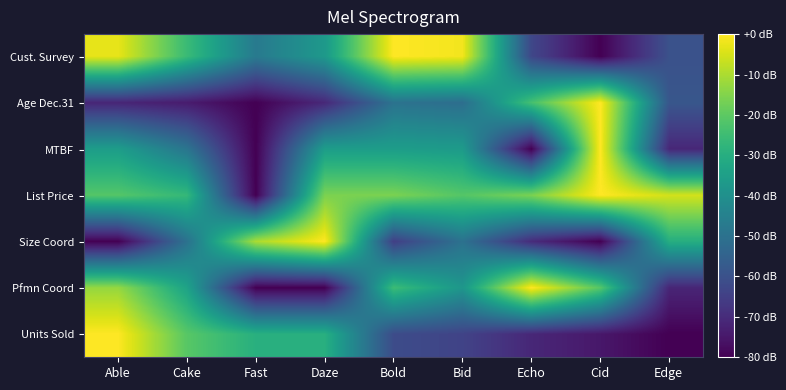

Reading left to right, extract all data points from this chart.

Units Sold: Able=0.0	Cake=-20.8	Fast=-29.4	Daze=-29.6	Bold=-61.6	Bid=-63.9	Echo=-71.2	Cid=-74.9	Edge=-80.0
Pfmn Coord: Able=-12.6	Cake=-33.7	Fast=-80.0	Daze=-80.0	Bold=-25.3	Bid=-37.9	Echo=0.0	Cid=-21.1	Edge=-71.6
Size Coord: Able=-80.0	Cake=-50.0	Fast=-10.0	Daze=0.0	Bold=-65.0	Bid=-50.0	Echo=-70.0	Cid=-80.0	Edge=-30.0
List Price: Able=-21.2	Cake=-26.7	Fast=-80.0	Daze=-15.9	Bold=-15.9	Bid=-21.2	Echo=-16.0	Cid=0.0	Edge=-5.3
MTBF: Able=-35.6	Cake=-48.9	Fast=-80.0	Daze=-35.6	Bold=-35.6	Bid=-36.4	Echo=-80.0	Cid=0.0	Edge=-71.1
Age Dec.31: Able=-71.5	Cake=-73.9	Fast=-80.0	Daze=-70.9	Bold=-49.7	Bid=-51.2	Echo=-23.6	Cid=0.0	Edge=-58.5
Cust. Survey: Able=-2.9	Cake=-25.7	Fast=-47.1	Daze=-37.1	Bold=0.0	Bid=-1.4	Echo=-62.9	Cid=-80.0	Edge=-60.0